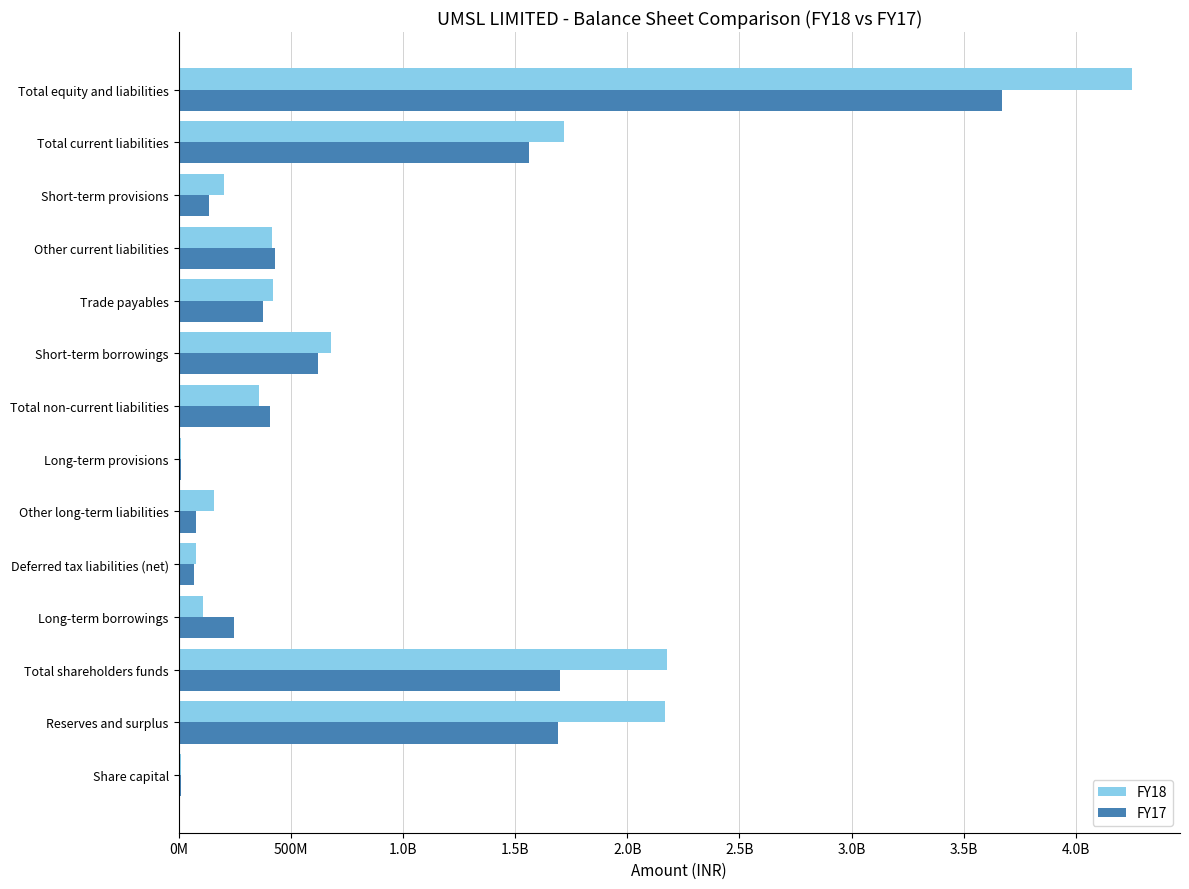

Which series has the widest spread of values?

FY18